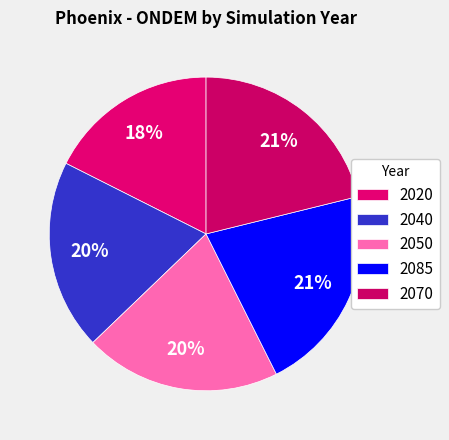

How many segments does this pie chart have?

5